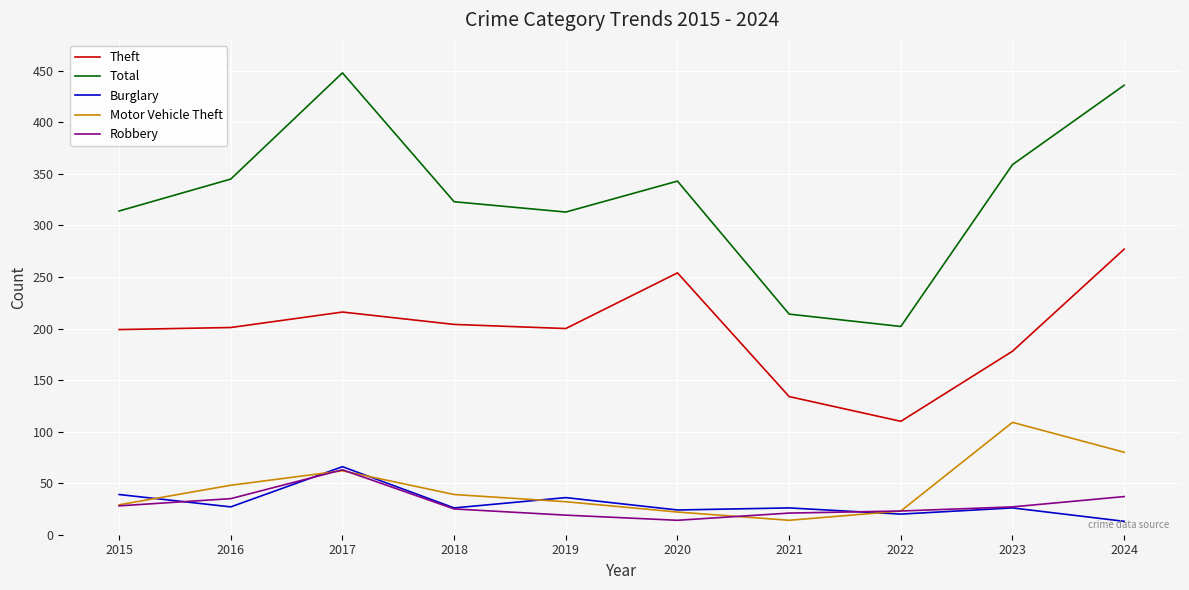

What is the difference between the highest and lowest values at 2024?

423